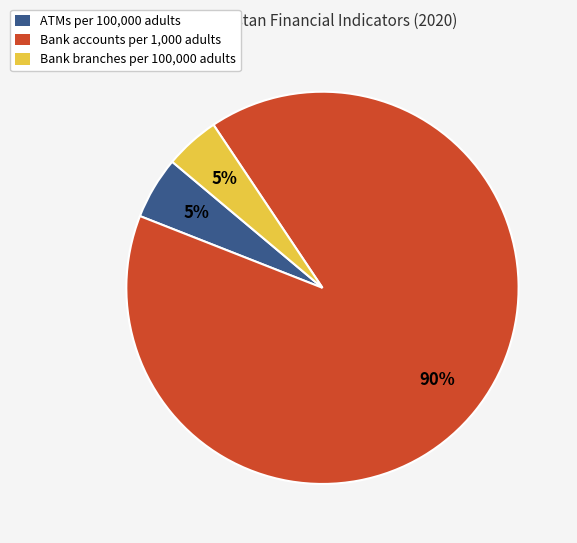

How many segments does this pie chart have?

3